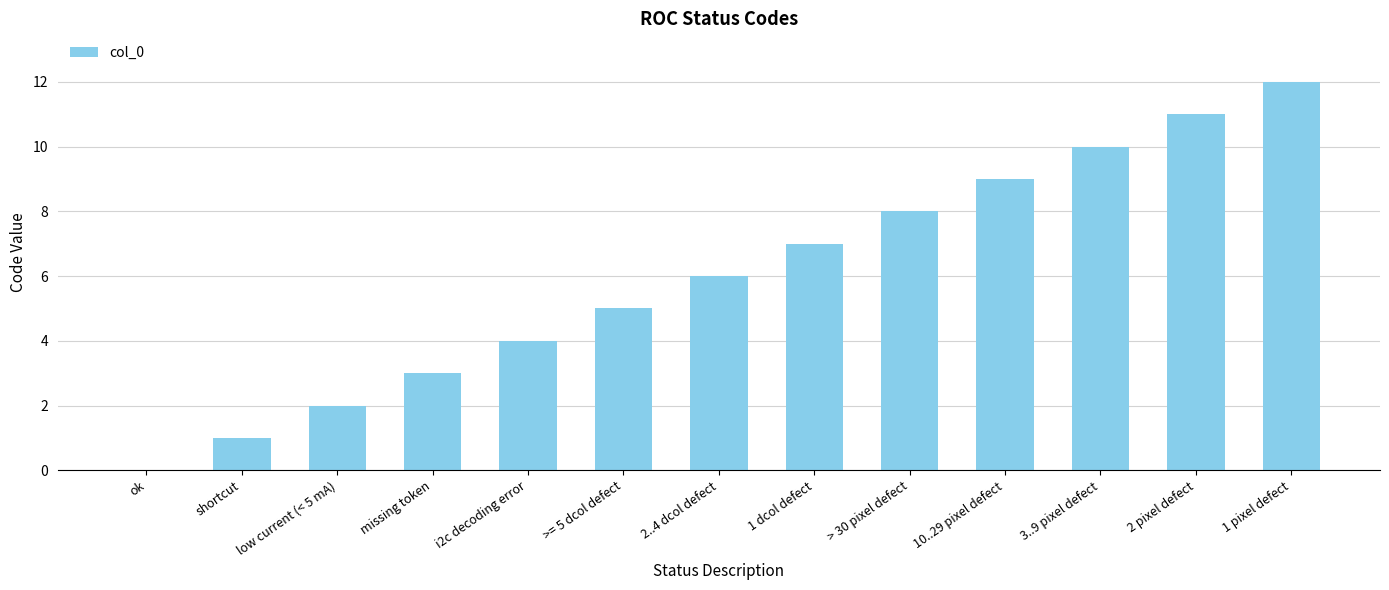

What is the approximate value at 10..29 pixel defect, to the nearest 5?

10